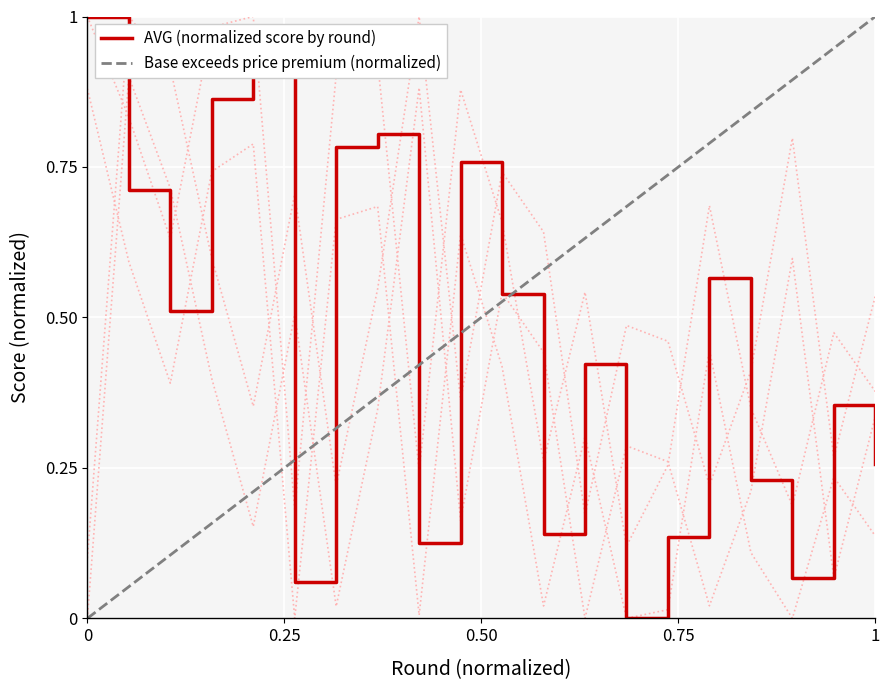

What is the maximum value for AVG (normalized score by round)?

1.0